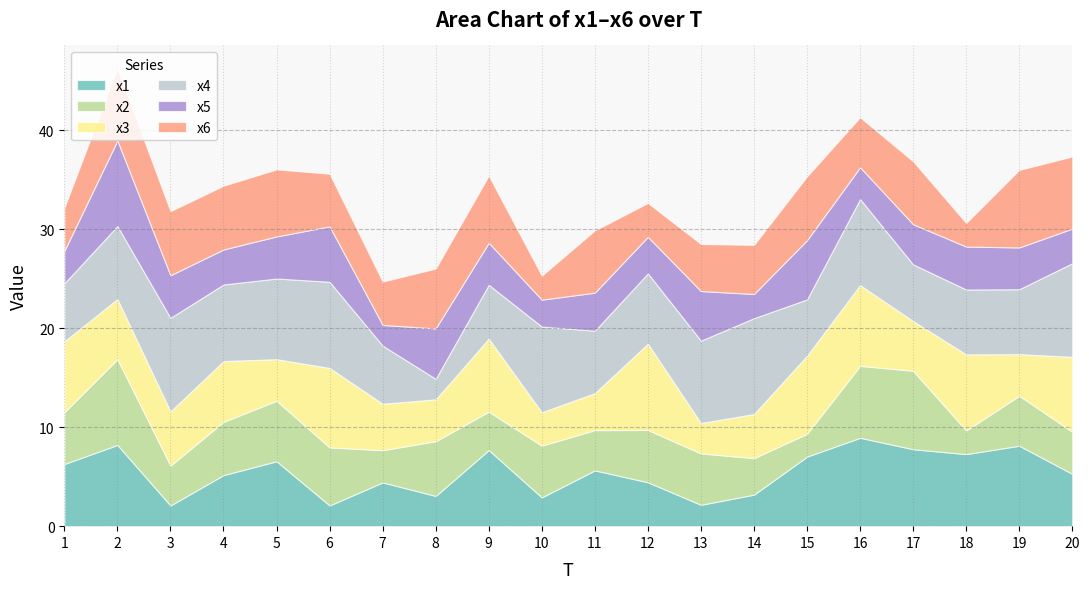

Does the chart display data point markers on the line(s)?

No